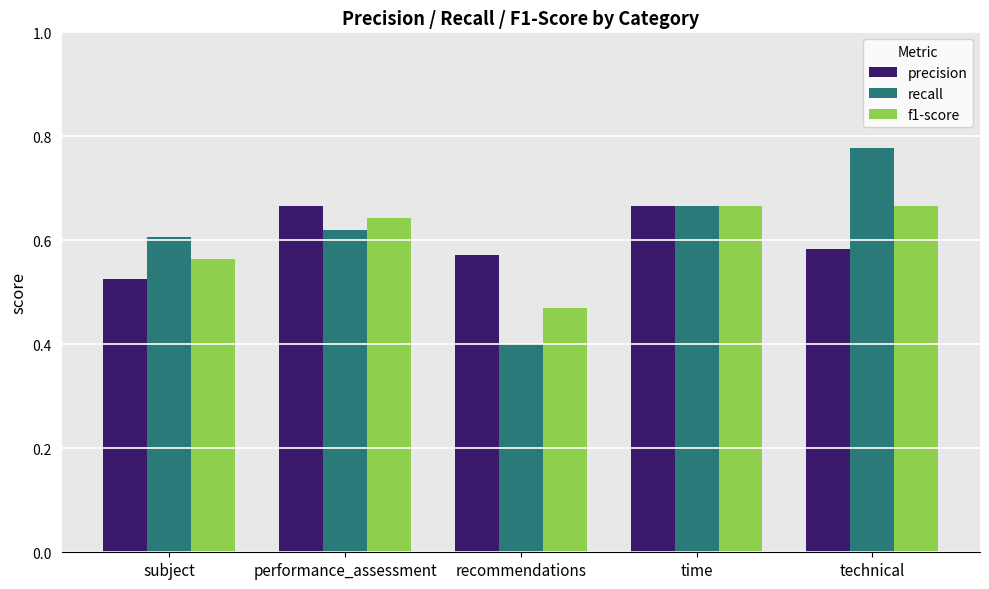

What are all the series names shown in the legend?

precision, recall, f1-score